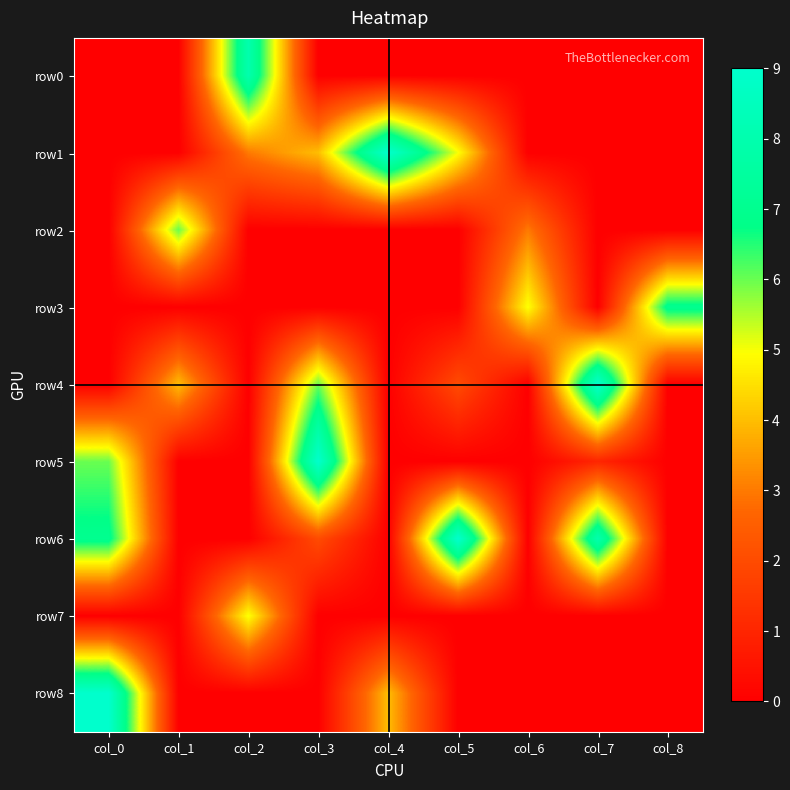

What is the total value across all series at col_0?

22